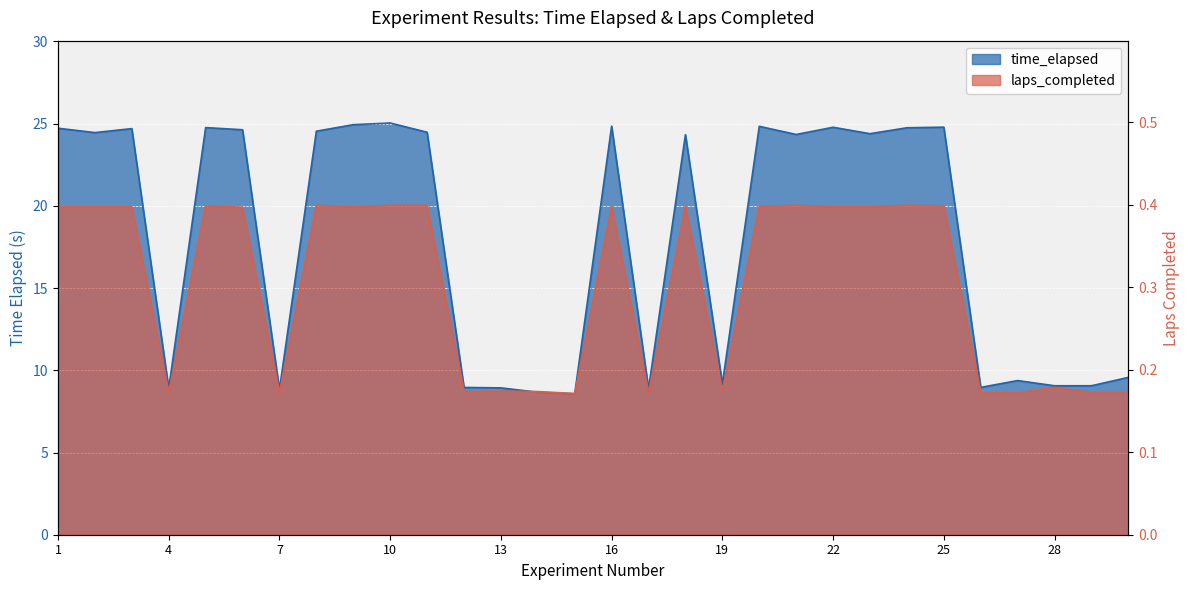

True or false: time_elapsed has more than 1 points higher than both neighbors.

True